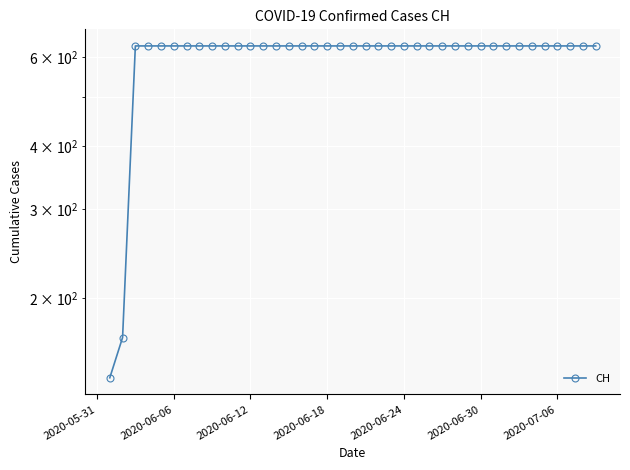

How many categories are shown in the chart?

40